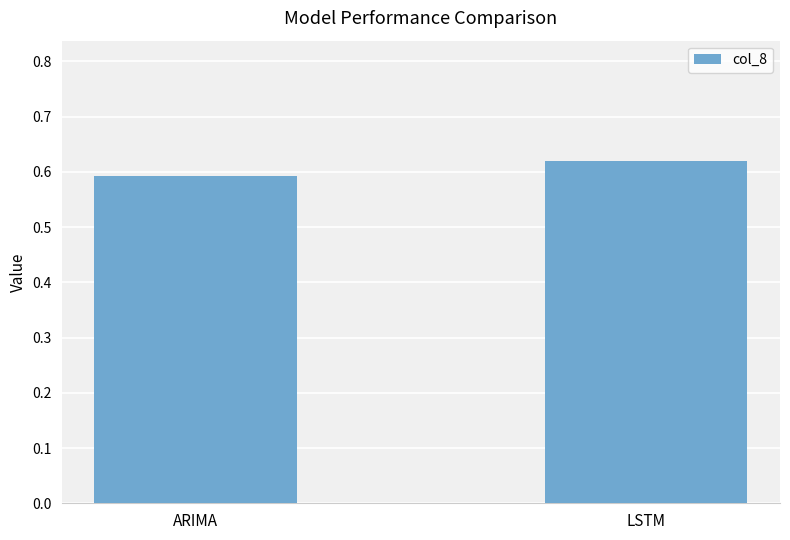

Count the values in the range 0 to 1.

2